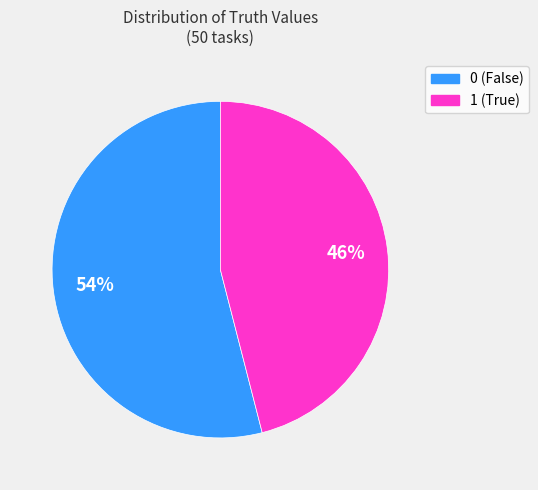

What is the smallest slice in the pie chart?

1